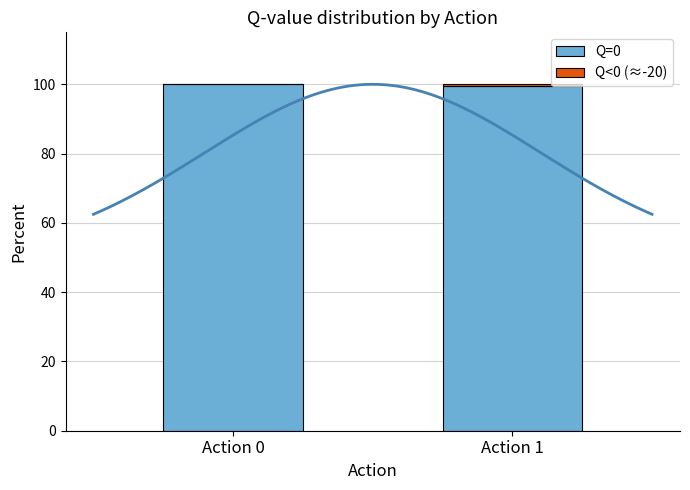

Which has a higher value, Action 0 or Action 1?

Action 0